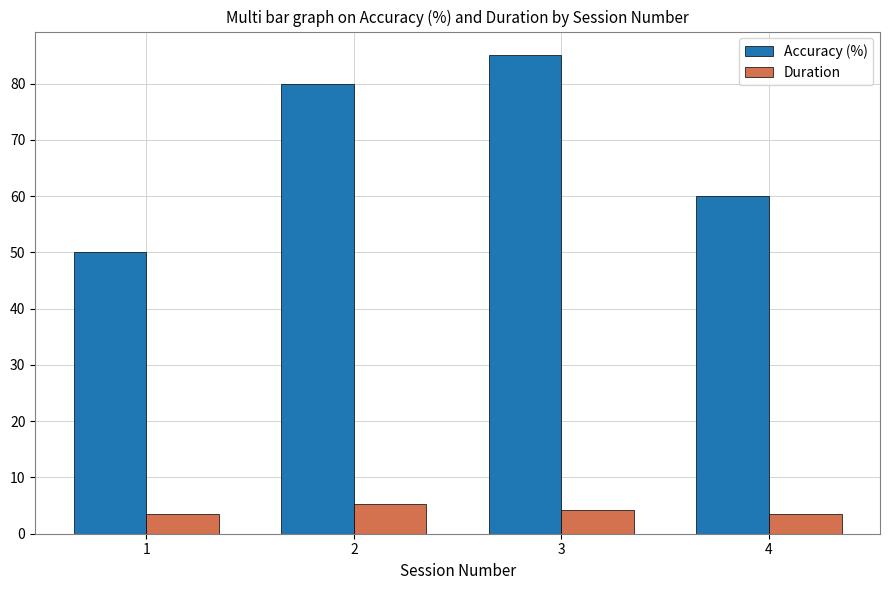

What is the difference between the second highest and minimum values in the Duration series?

0.7